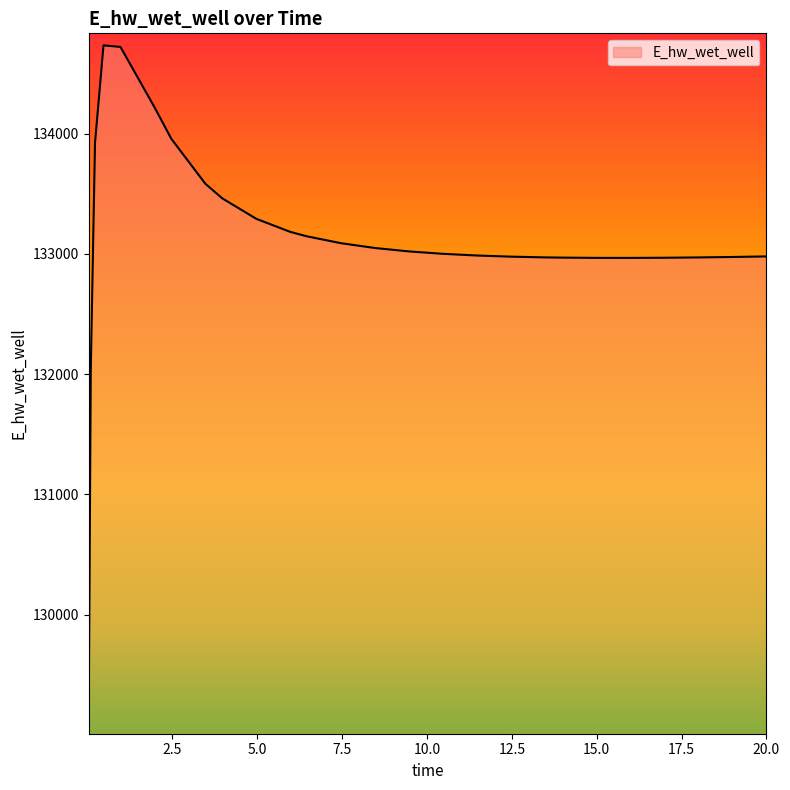

What is the difference between the maximum and minimum values?

5624.7